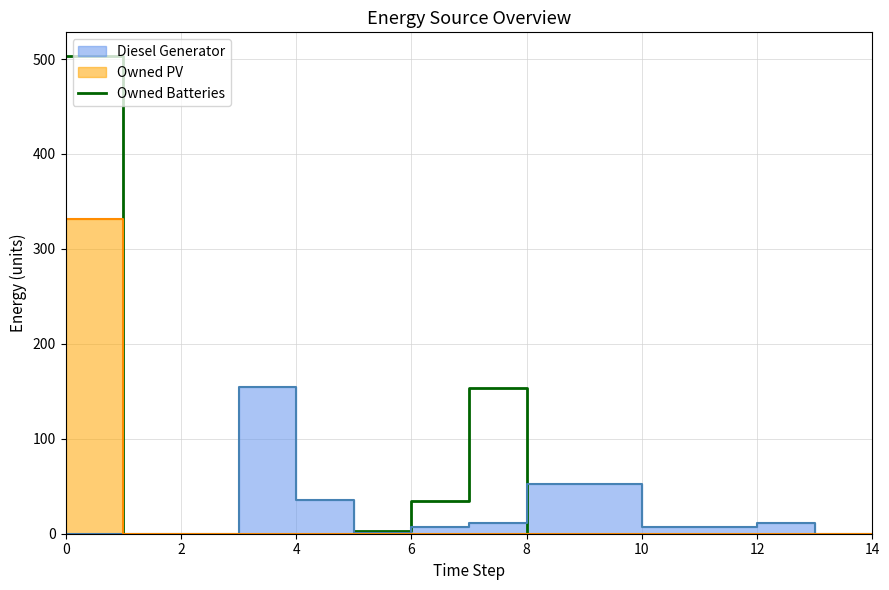

How many values are above zero?

4